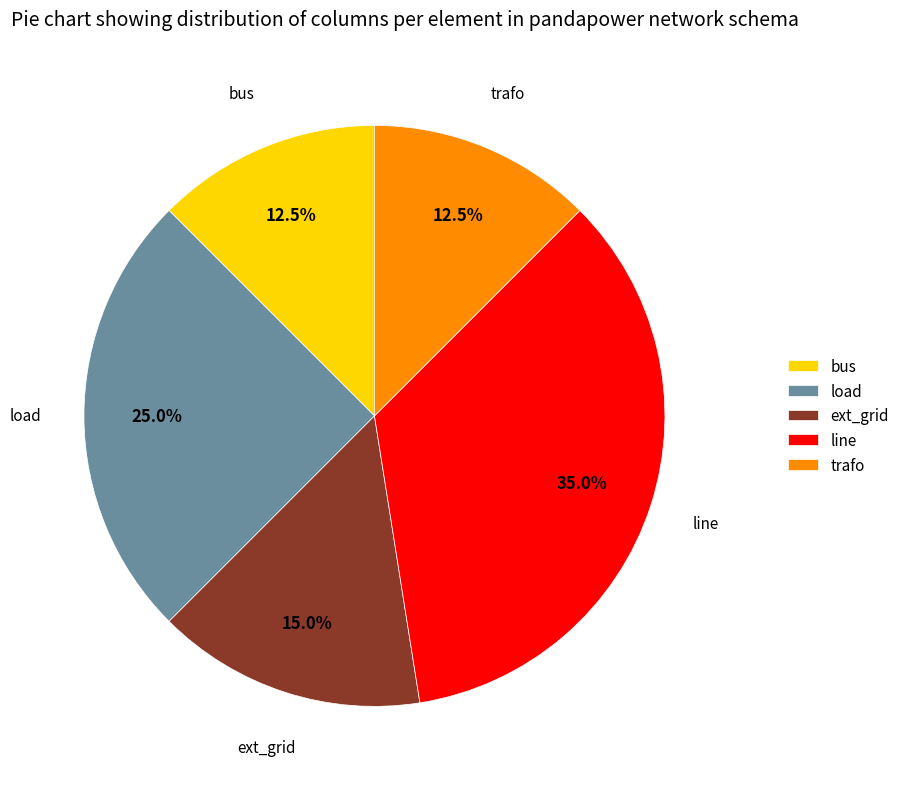

What percentage is NOT represented by line?

65.0%